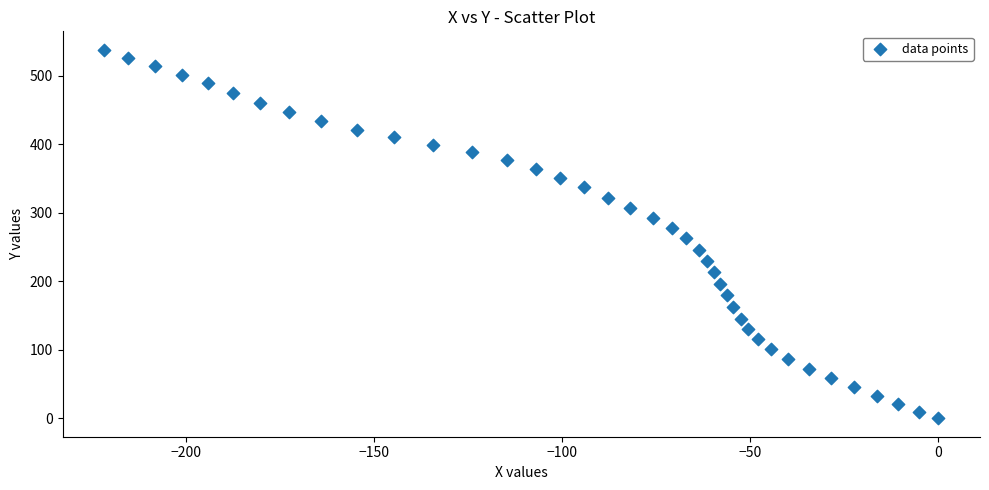

What is the range of Y values (max minus min)?

537.8